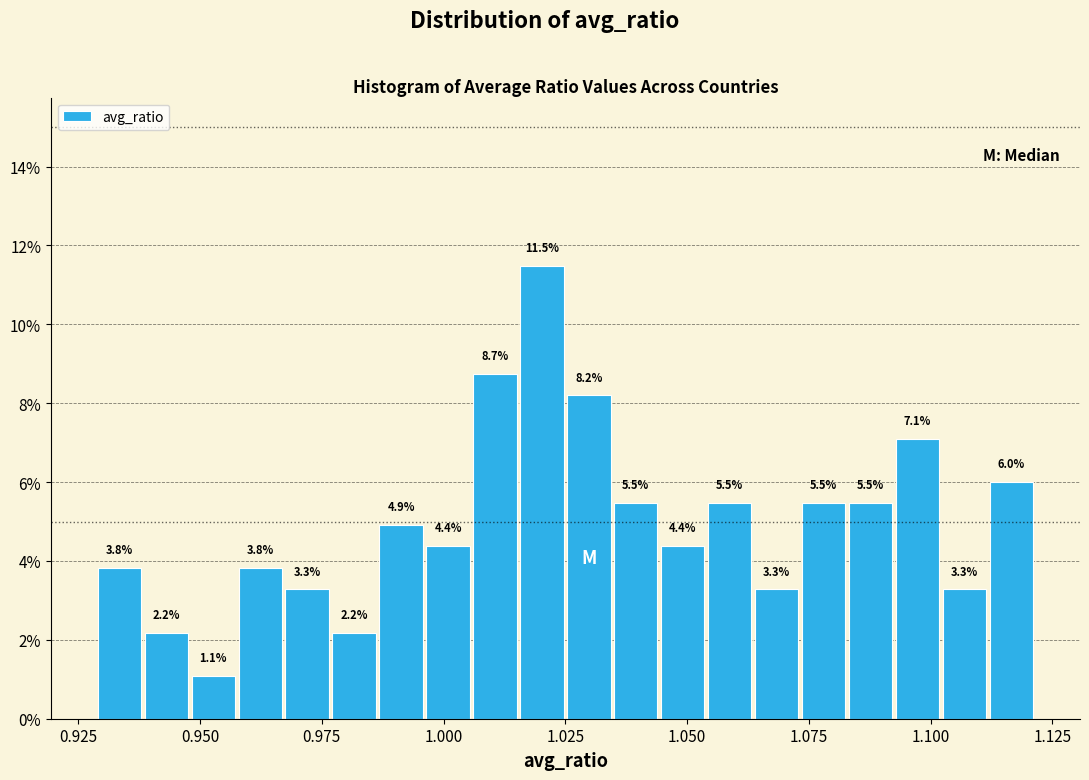

Read against the x-axis, roughly where is the centre of the tallest bar?

1.020